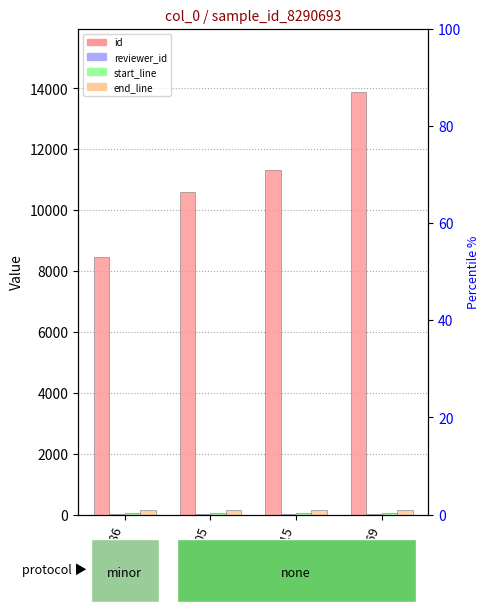

Is it true that id equals 5842 at 10005?

False